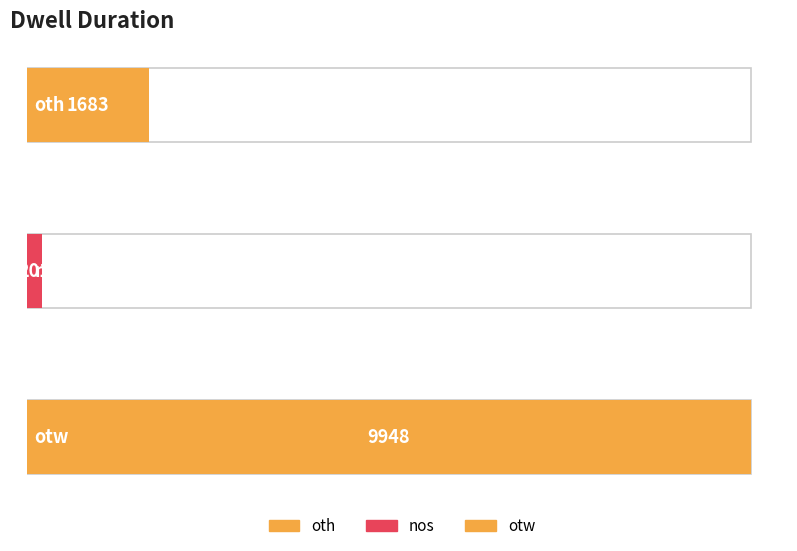

What is the difference between the maximum and minimum values?

9747